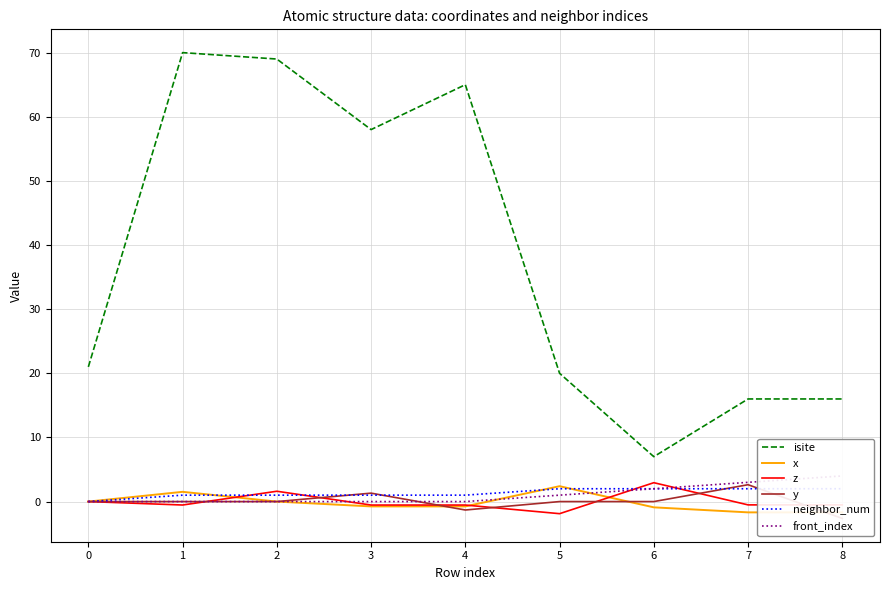

What is the difference between the front_index values at 1 and 5?

1.0